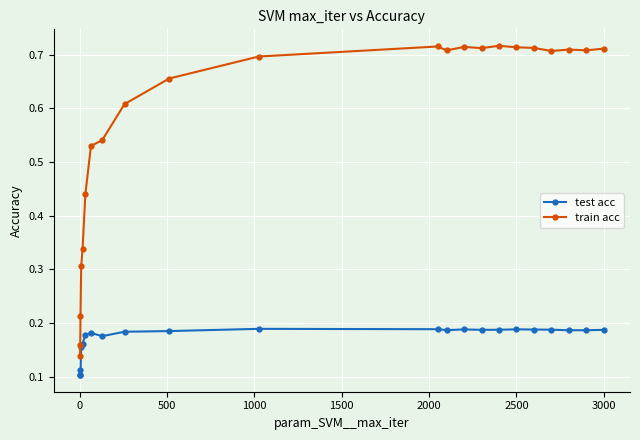

Which series has the largest total across all categories?

train acc